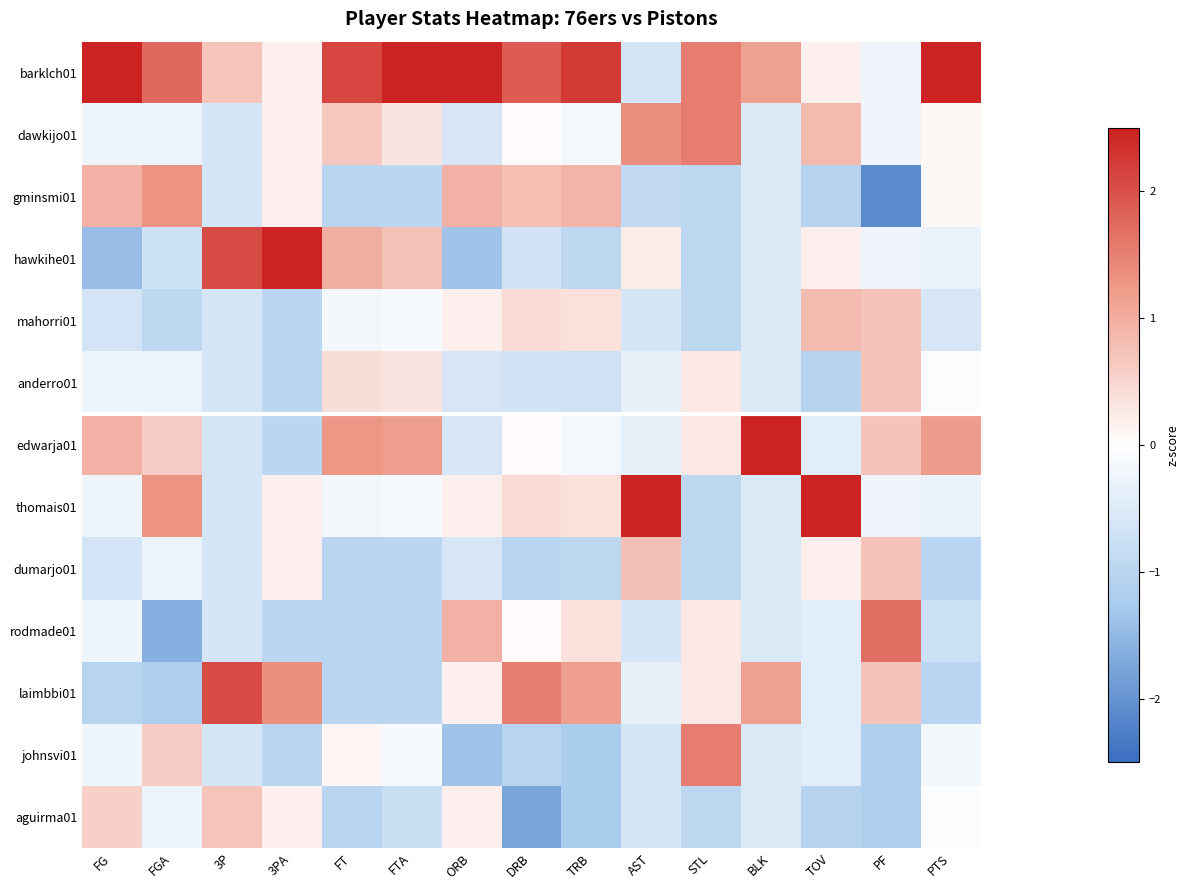

At which category is the sum across all series the highest?

FGA